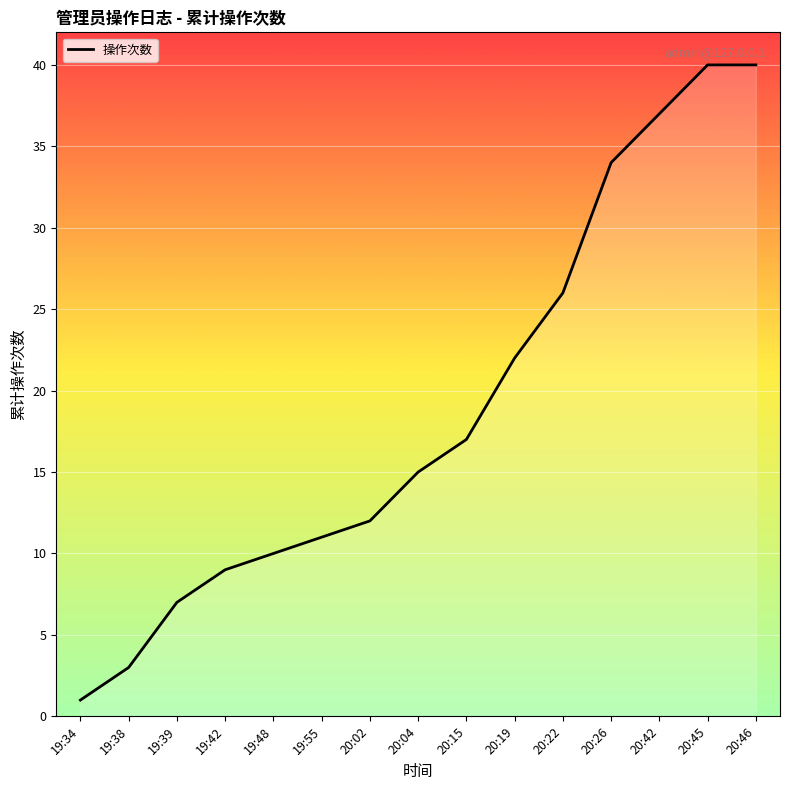

Where is the data nearest to the value 20?

20:19